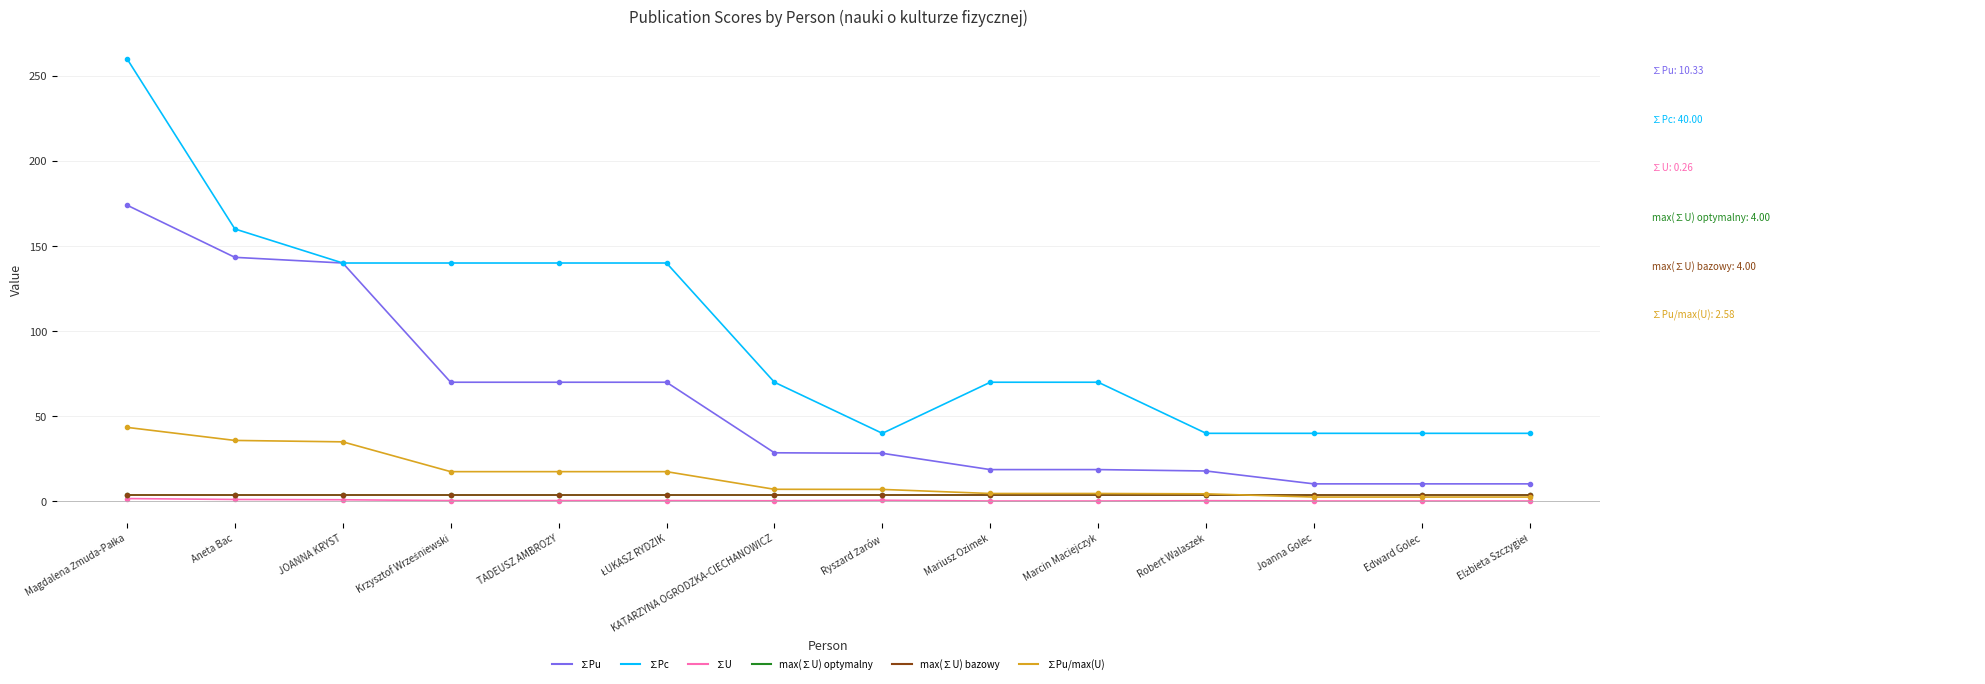

Is this an area chart (filled region under the line)?

No